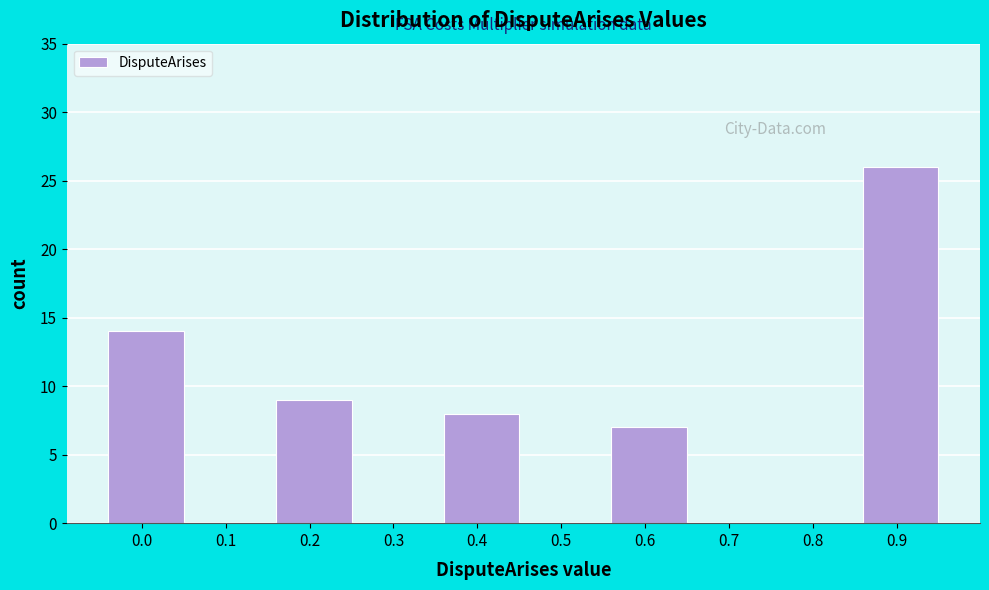

Reading left to right, list all the values displayed in this chart.

0.0=14	0.1=0	0.2=9	0.3=0	0.4=8	0.5=0	0.6=7	0.7=0	0.8=0	0.9=26